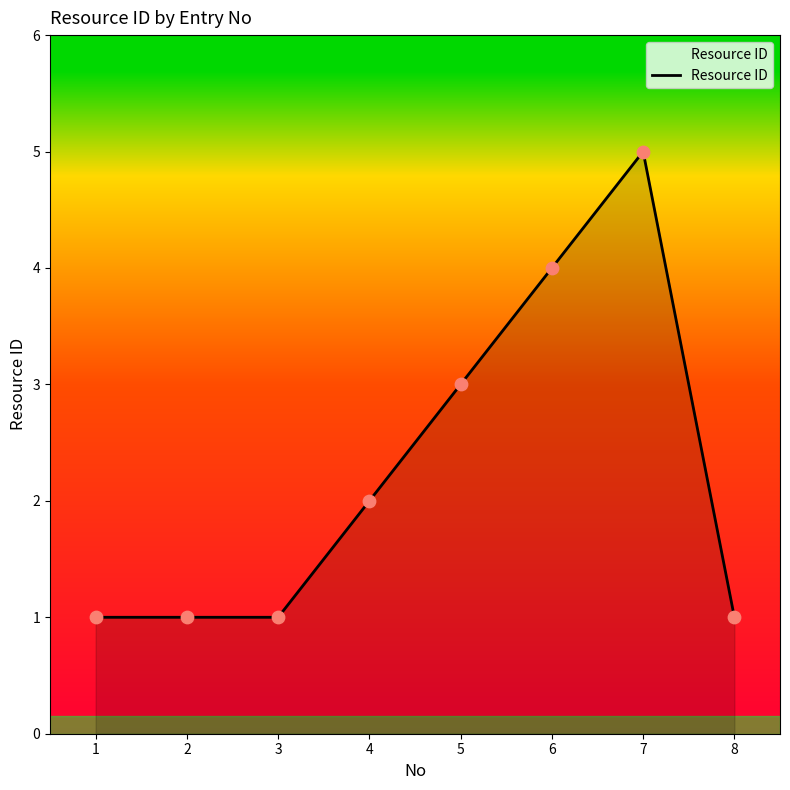

What is the ratio of the value at 4 to the value at 2?

2.0